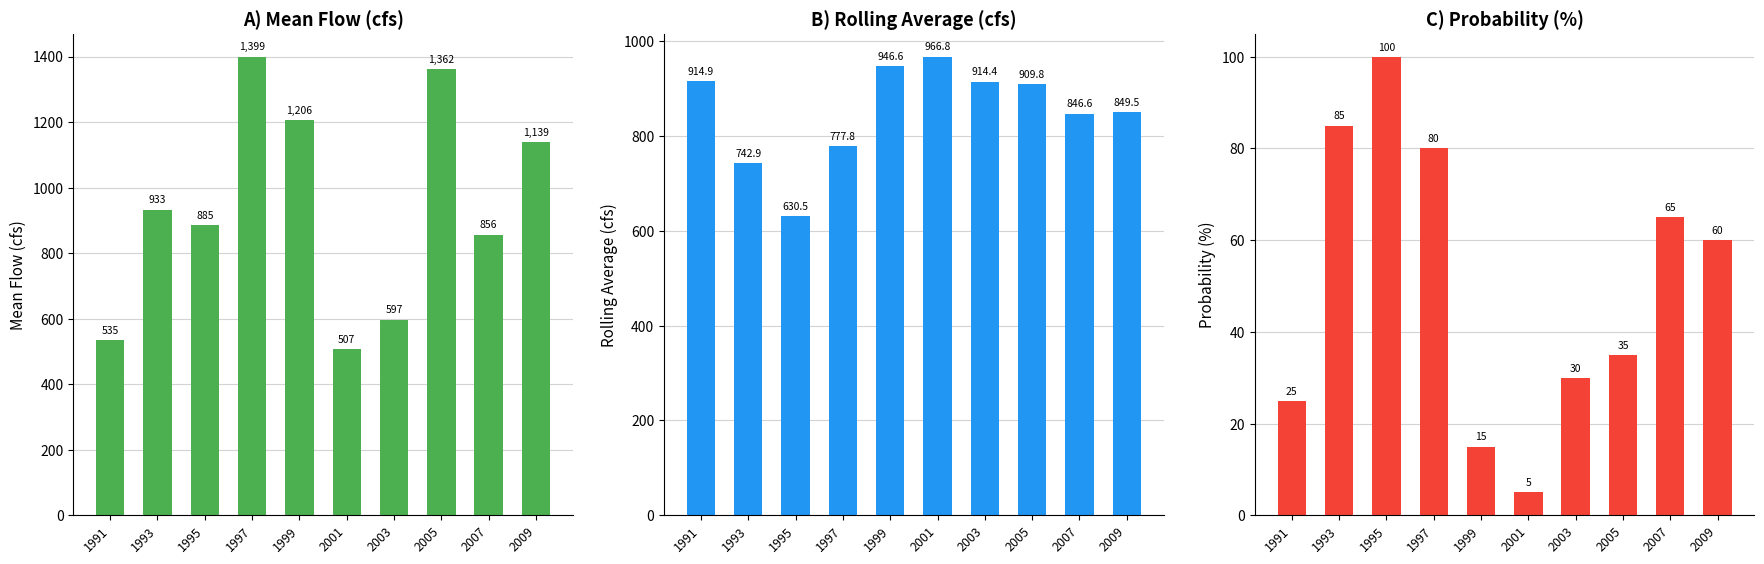

Is the value of Mean_Flow(cfs) at 2009 greater than the value of Rolling_Average(cfs) at 1991?

Yes